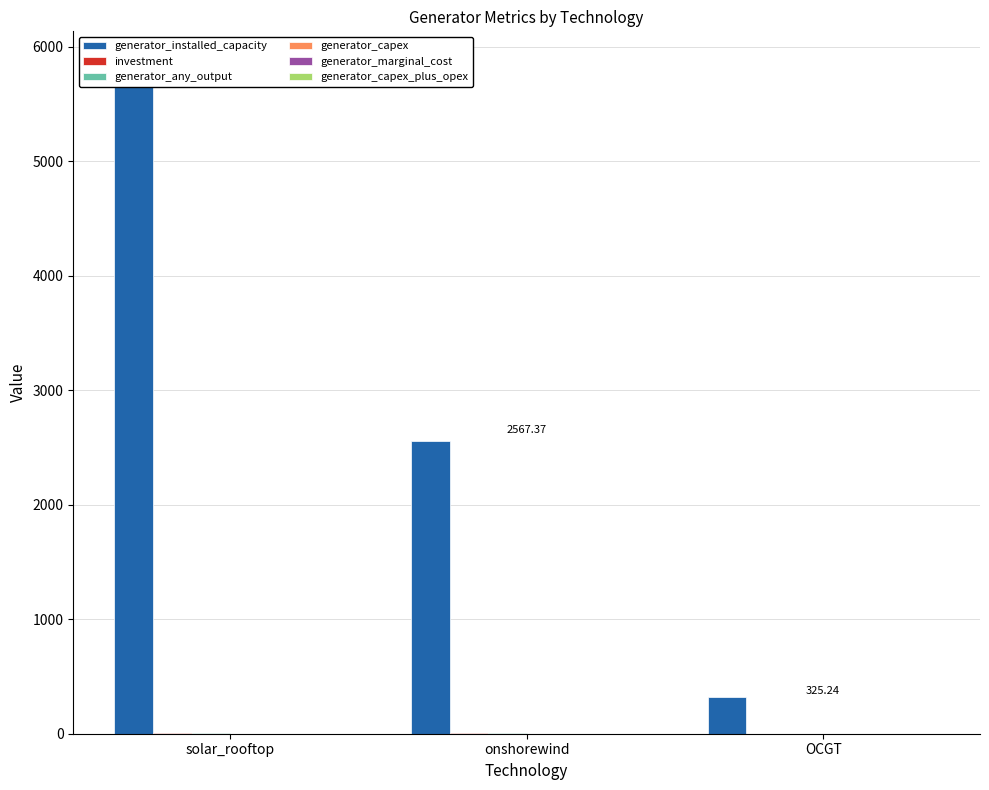

What is the average value of the generator_any_output series?

4.4